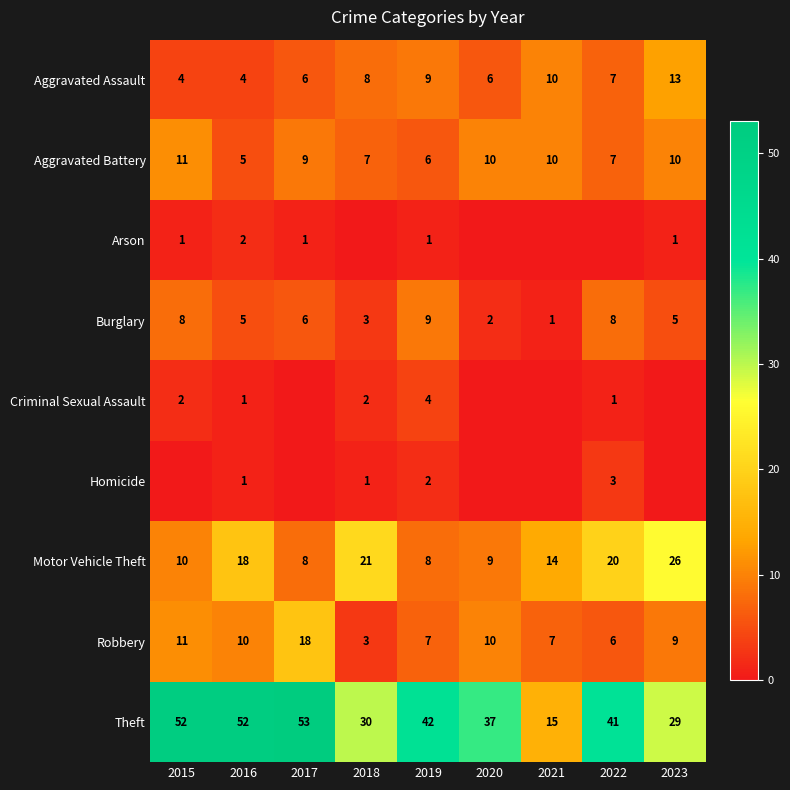

What is the difference between the second highest and minimum values in the Theft series?

37